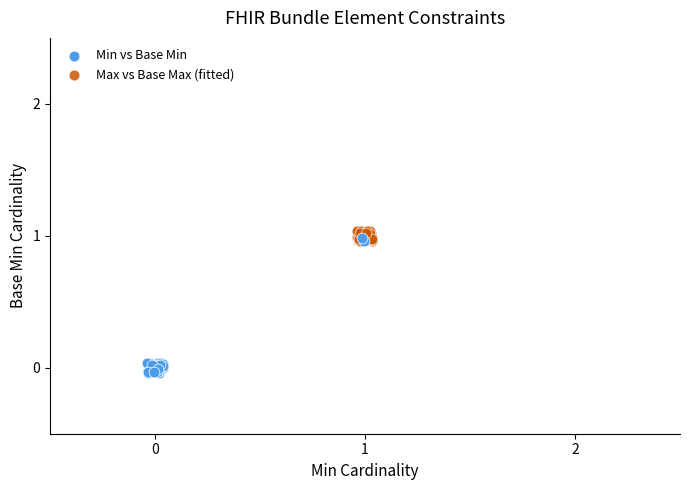

Which series reaches the minimum Y coordinate?

Min vs Base Min